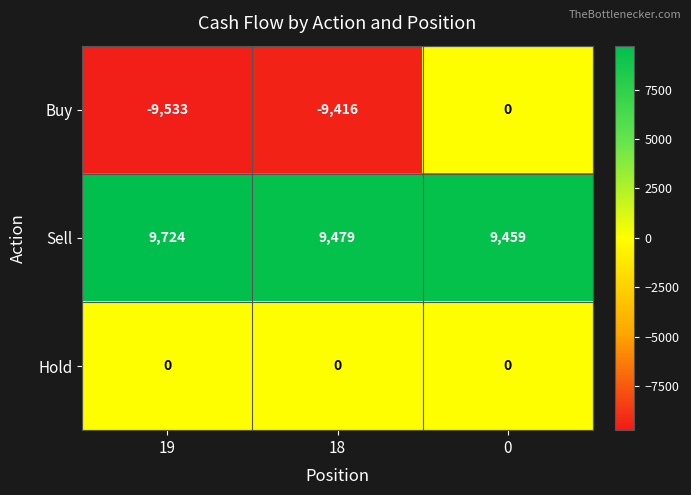

List the series in order of their overall mean, highest first.

Sell, Hold, Buy